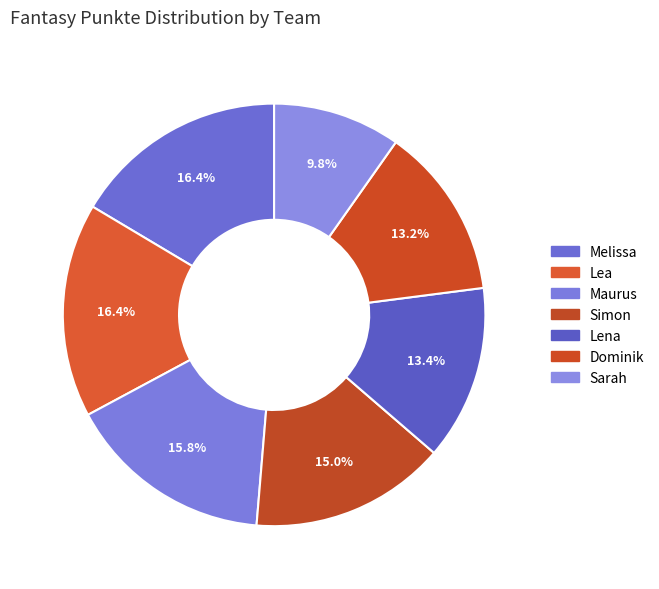

The Lena slice represents 27% of the pie. True or false?

False